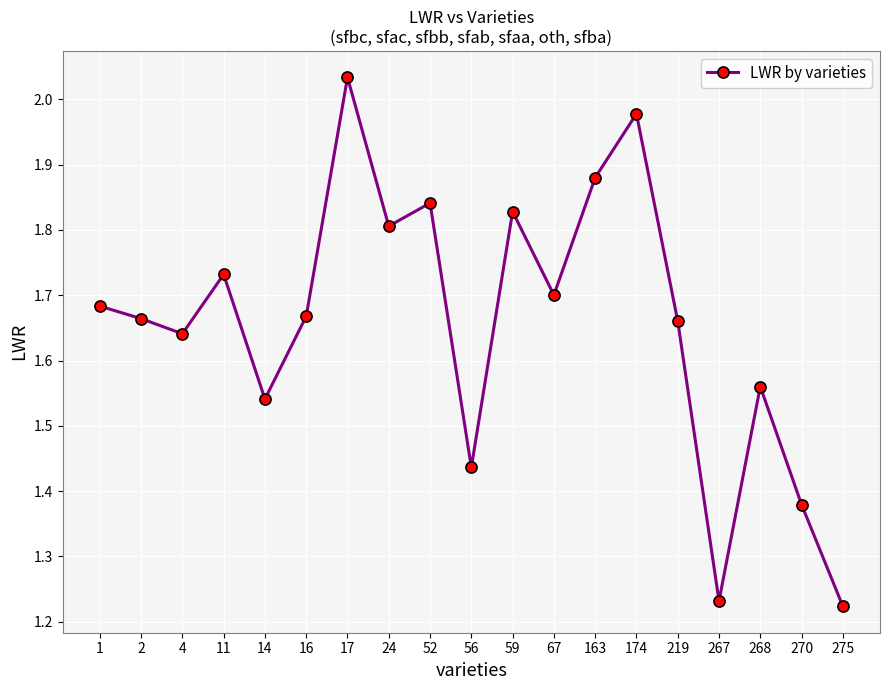

How many data points does each series have?

19